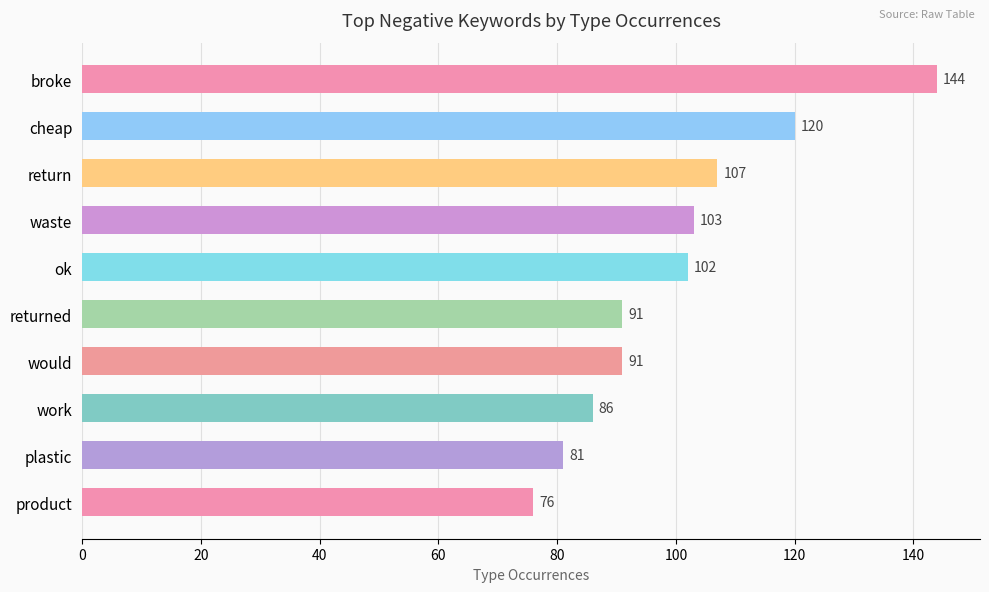

How many values are below 102?

5